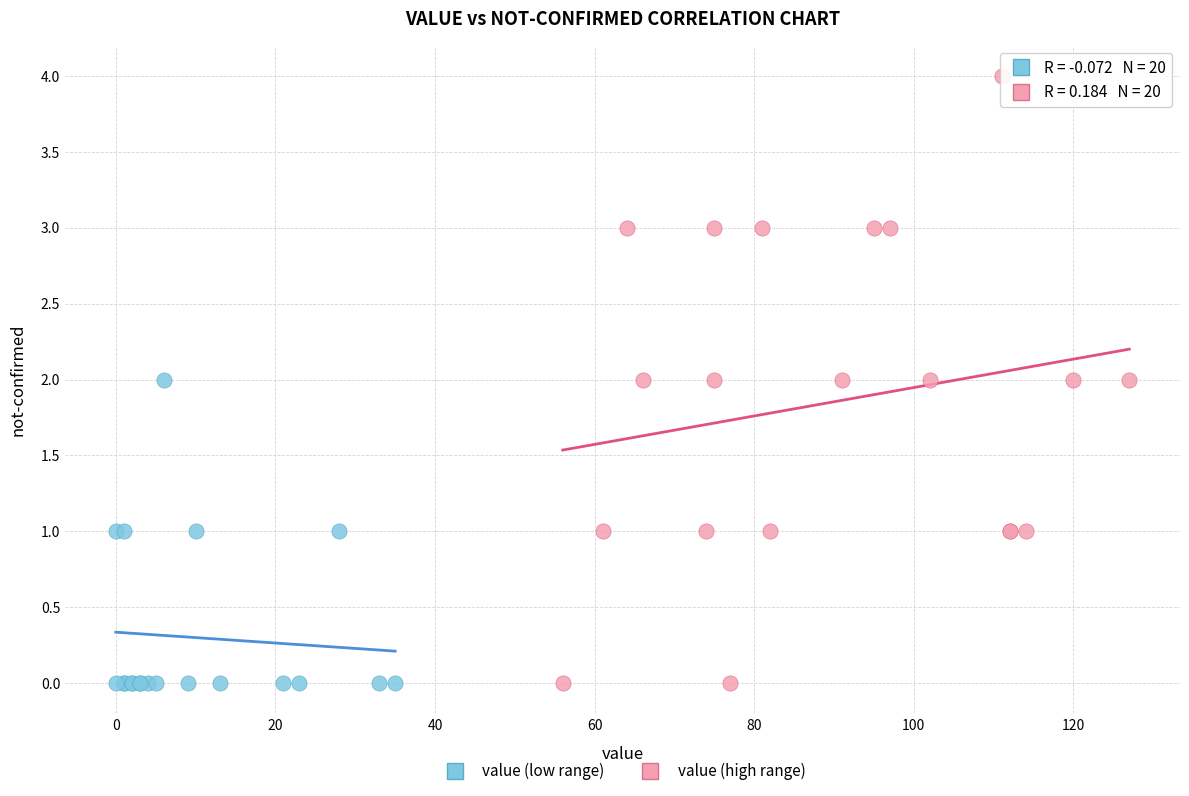

Which series reaches the maximum Y coordinate?

value (high range)